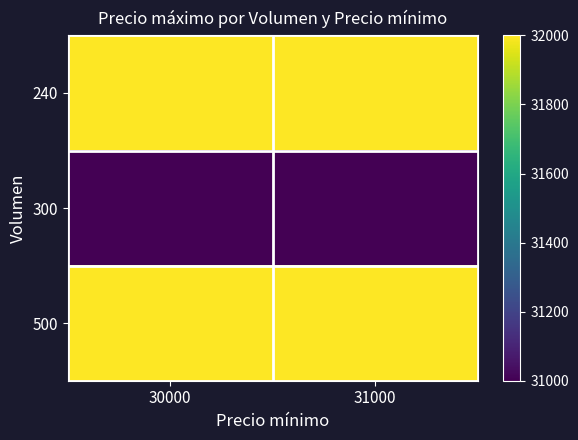

Which category has the lowest value across all series?

30000